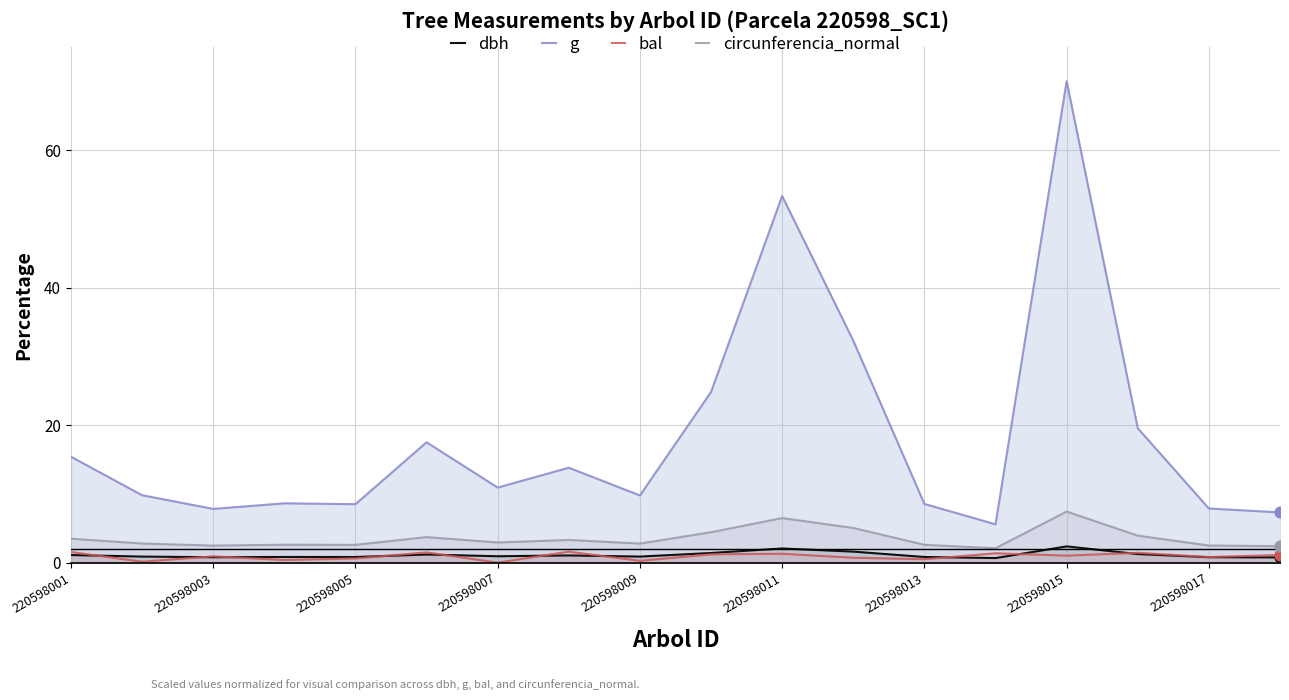

What is the total value across all series at 220598015?

80.8